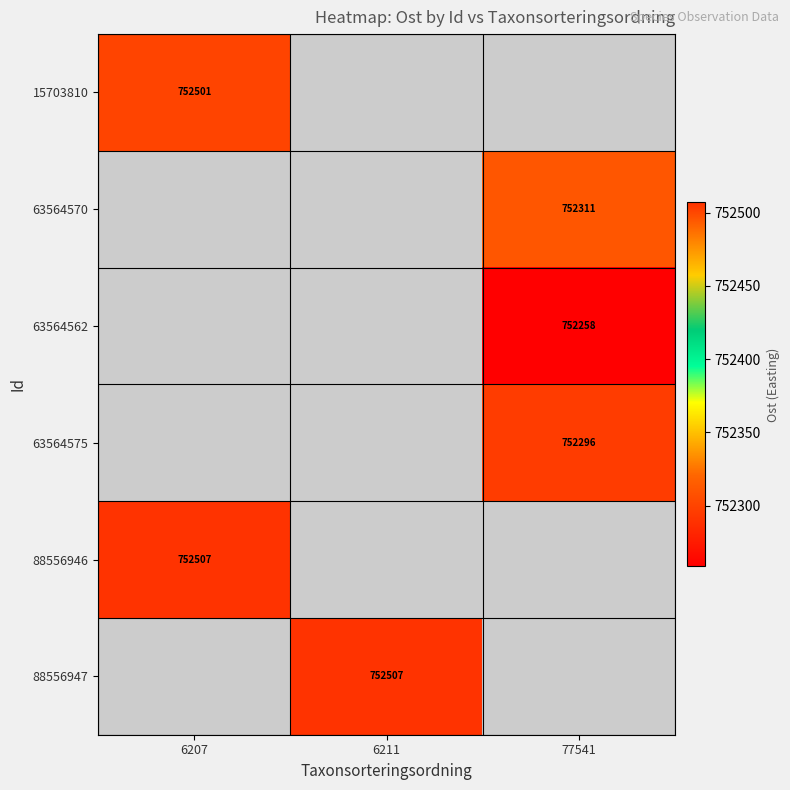

At how many categories does at least one series exceed 752453?

2